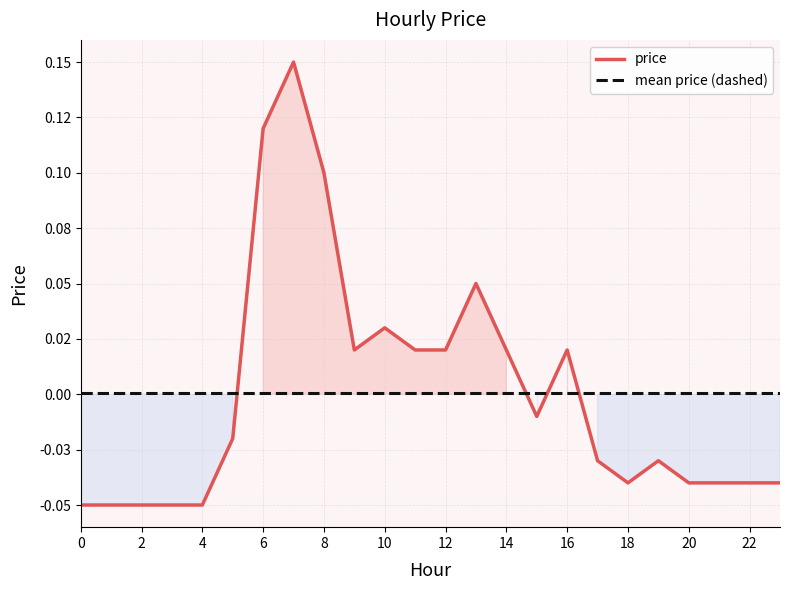

What is the label of the 12th point from the right?

12